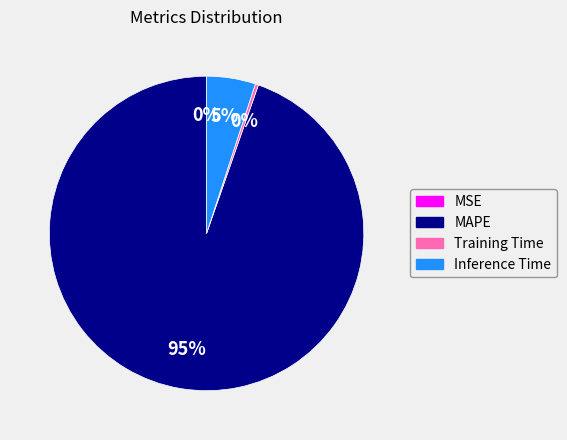

To the nearest percent, what is the difference between the largest and smallest slice percentages?

95%